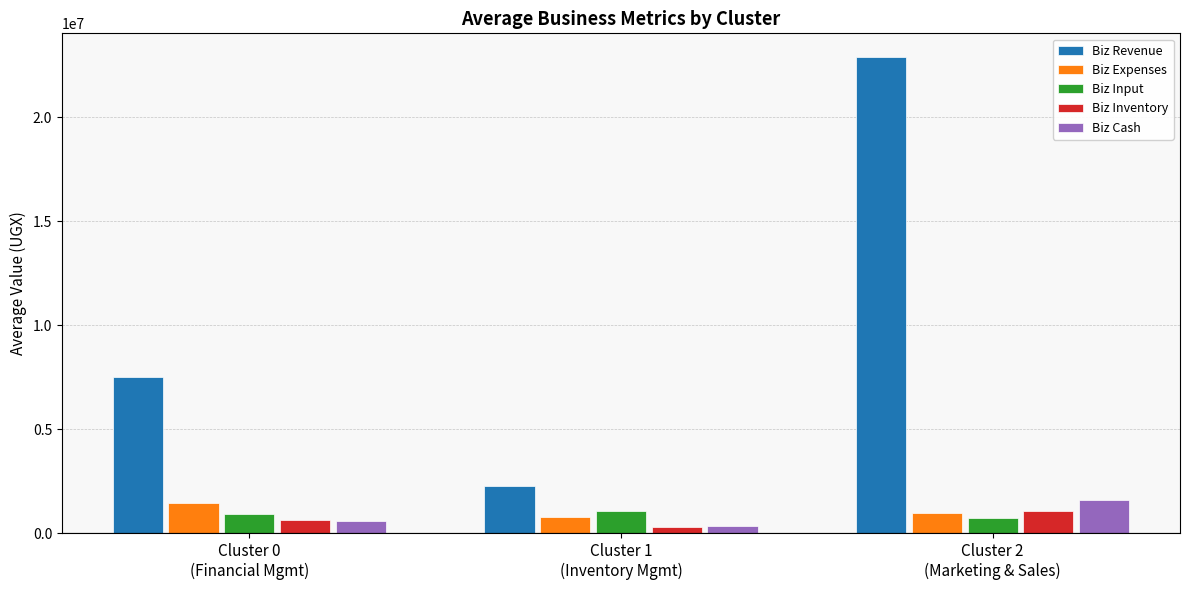

What is the label of the 1st bar from the right?

Cluster 2
(Marketing & Sales)